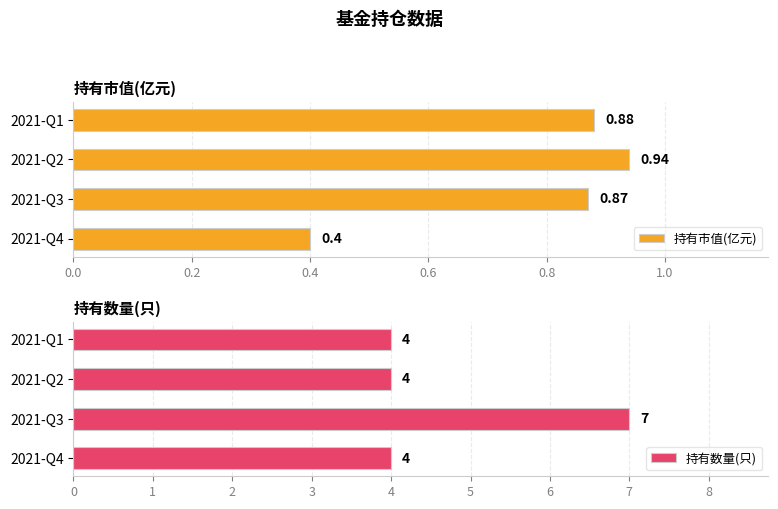

What is the sum of all 持有市值(亿元) values?

3.1